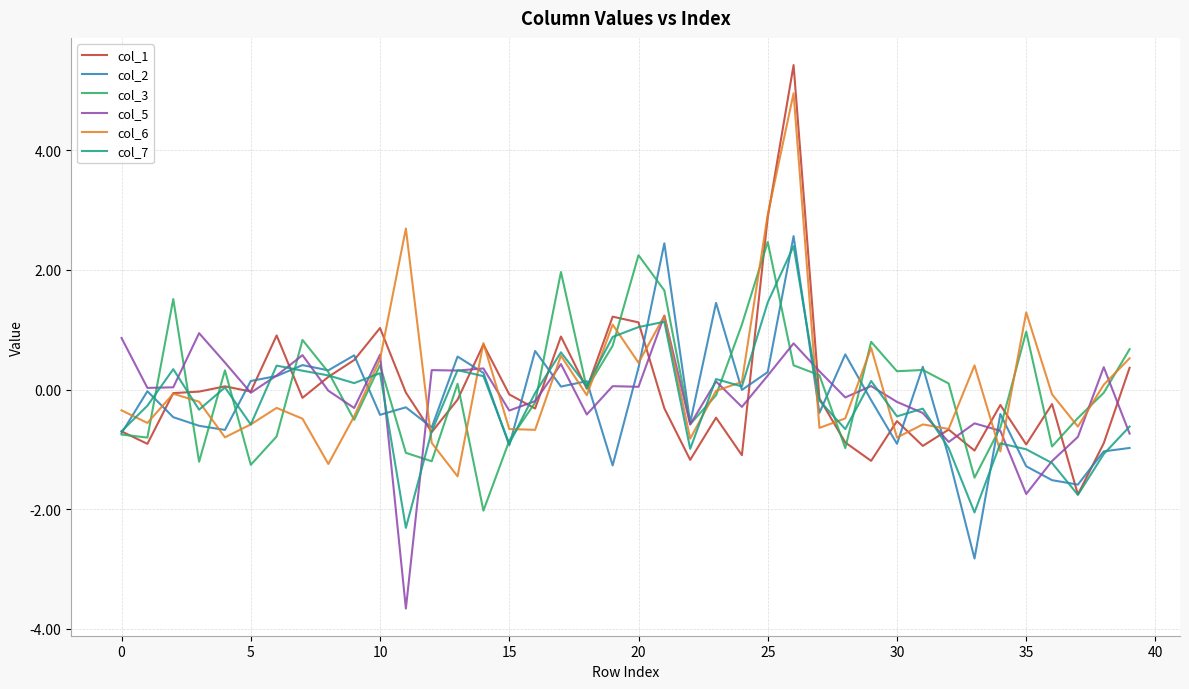

What is the maximum value shown in the chart?

5.4